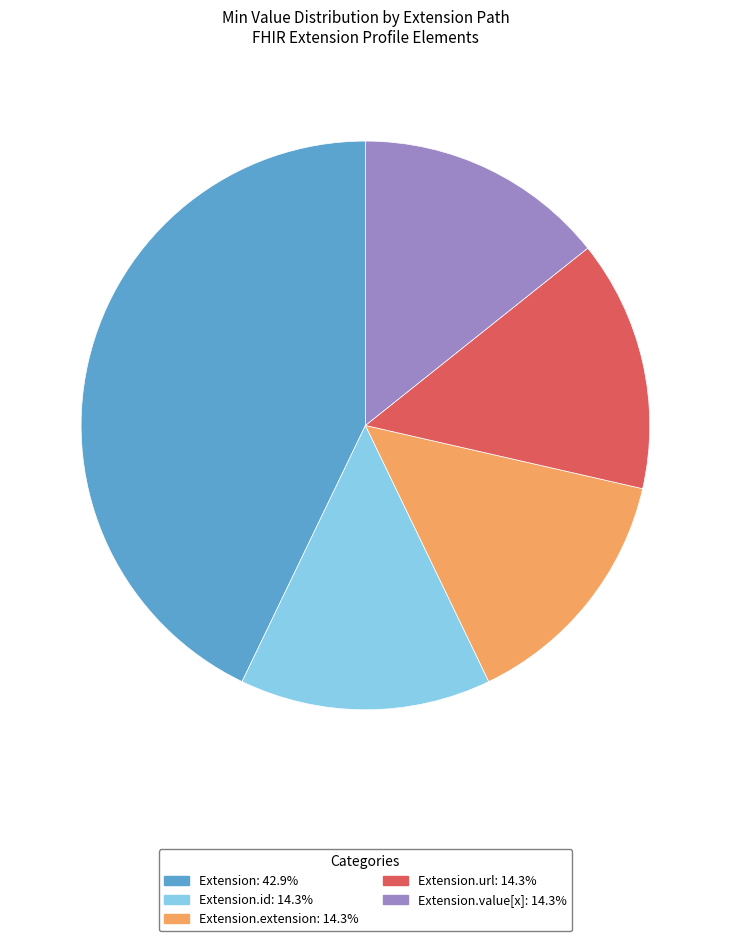

Is there any slice that represents more than half of the pie?

No